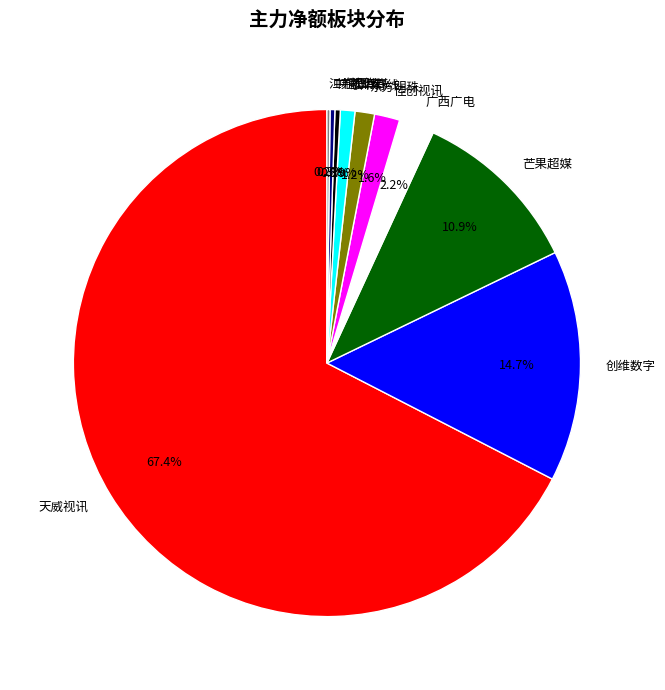

What is the majority slice?

天威视讯